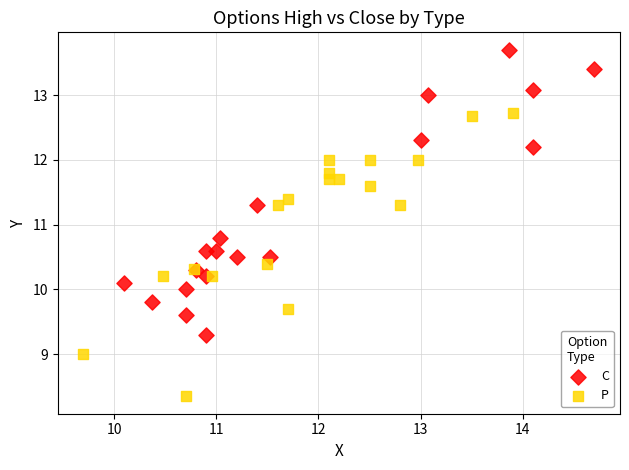

What are all the series names shown in the legend?

C, P